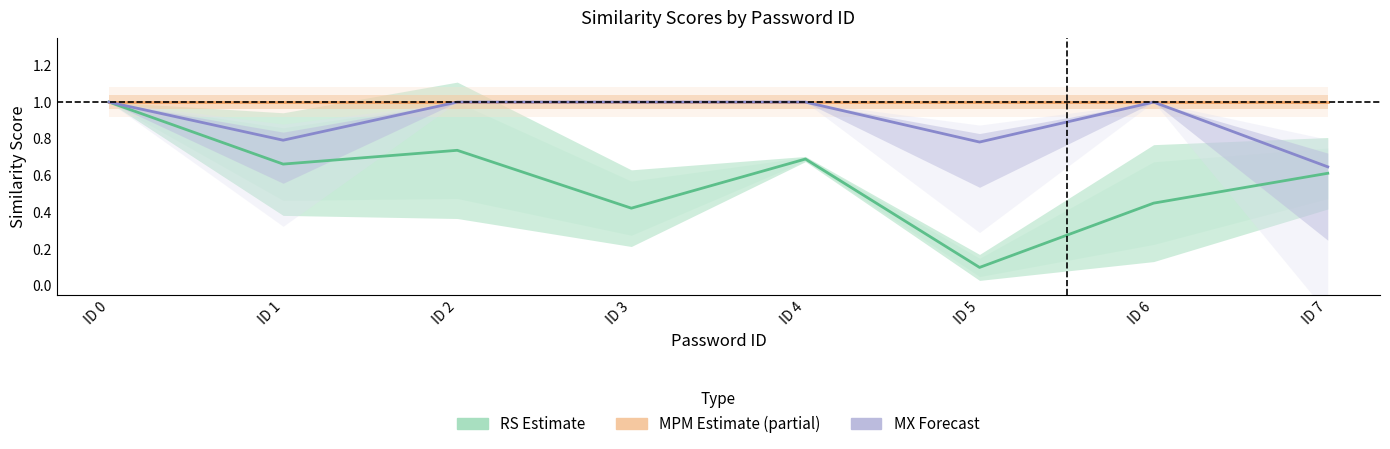

What is the sum of the MPM Estimate (partial) values at ID 1 and ID 2?

2.0